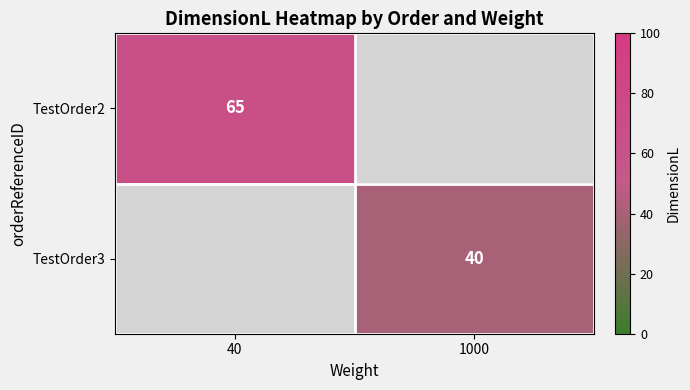

At how many categories does at least one series exceed 52?

1